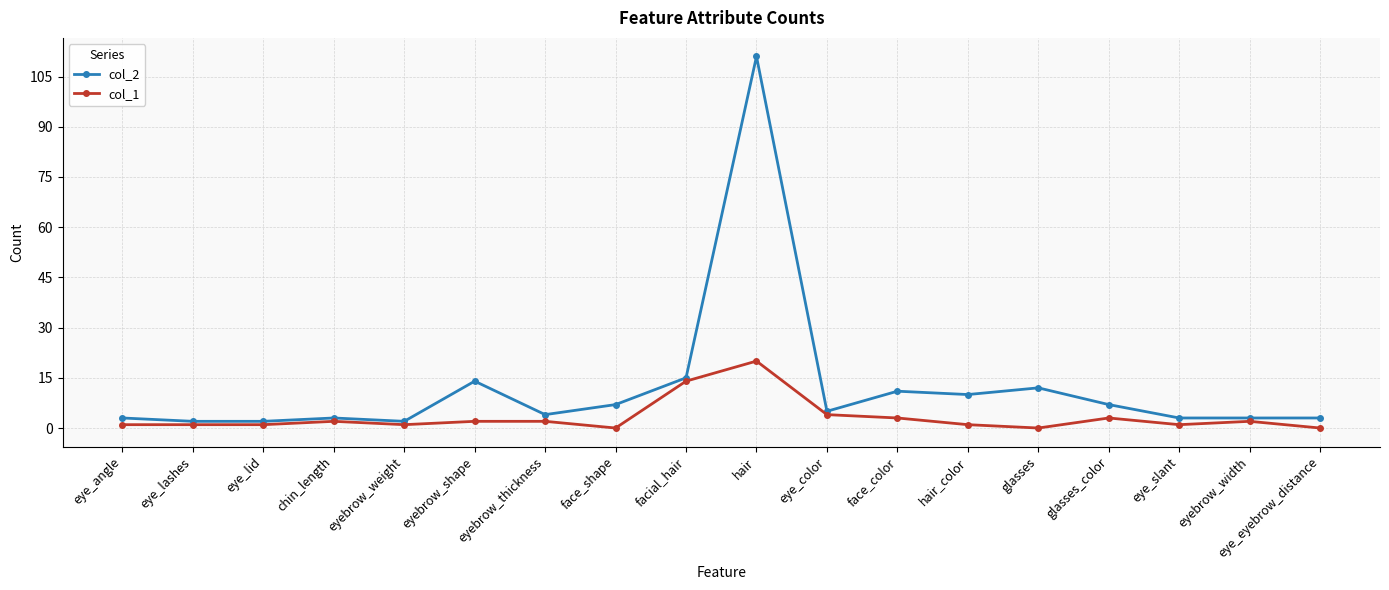

Reading right to left, what are all the values shown in this chart?

col_2: eye_eyebrow_distance=3	eyebrow_width=3	eye_slant=3	glasses_color=7	glasses=12	hair_color=10	face_color=11	eye_color=5	hair=111	facial_hair=15	face_shape=7	eyebrow_thickness=4	eyebrow_shape=14	eyebrow_weight=2	chin_length=3	eye_lid=2	eye_lashes=2	eye_angle=3
col_1: eye_eyebrow_distance=0	eyebrow_width=2	eye_slant=1	glasses_color=3	glasses=0	hair_color=1	face_color=3	eye_color=4	hair=20	facial_hair=14	face_shape=0	eyebrow_thickness=2	eyebrow_shape=2	eyebrow_weight=1	chin_length=2	eye_lid=1	eye_lashes=1	eye_angle=1